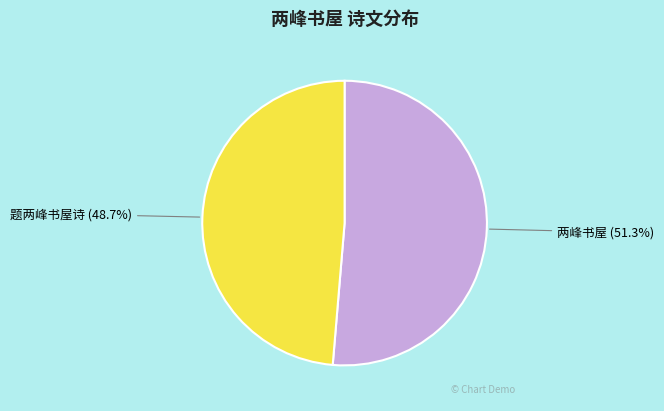

Does any single category account for the majority?

Yes